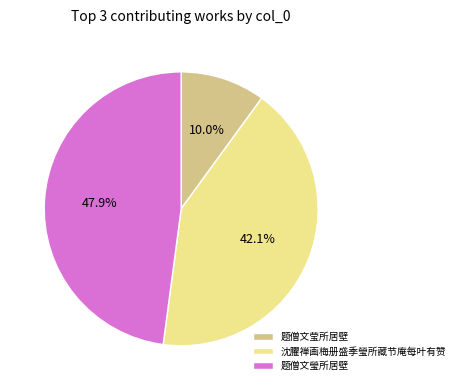

Does 沈臞禅画梅册盛季瑩所藏节庵每叶有赞 represent more than half of the total?

No